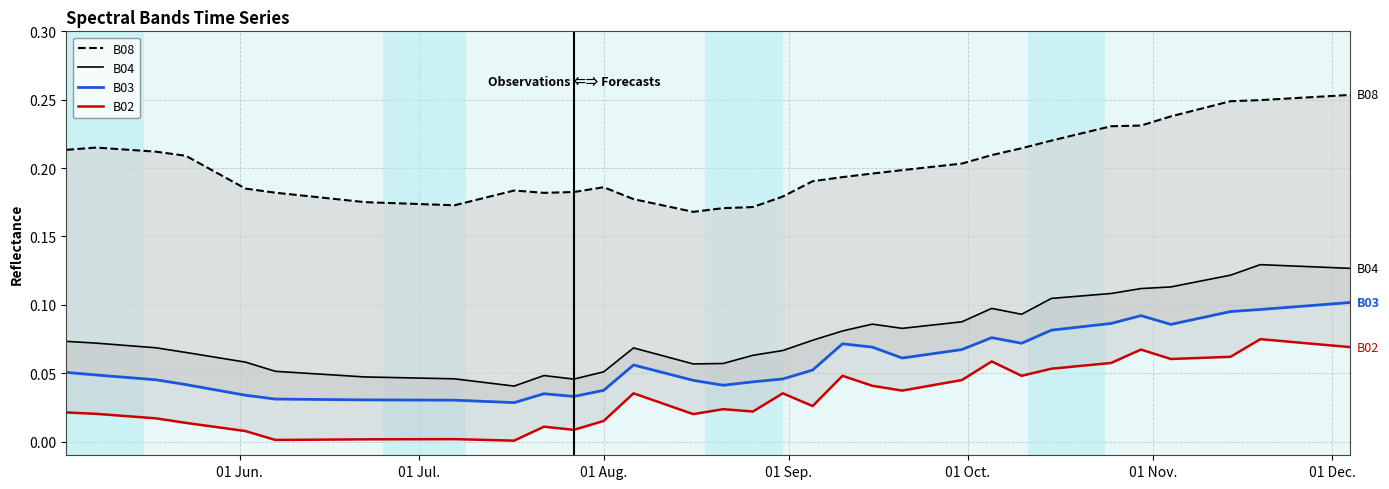

Rank the series by their maximum value, from highest to lowest.

B08, B04, B03, B02